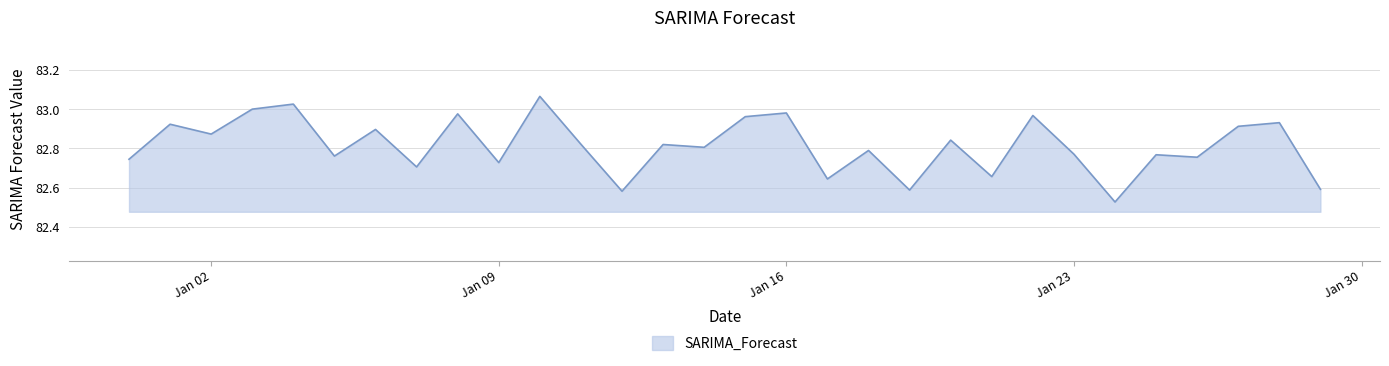

What is the difference between the maximum and minimum values?

0.5